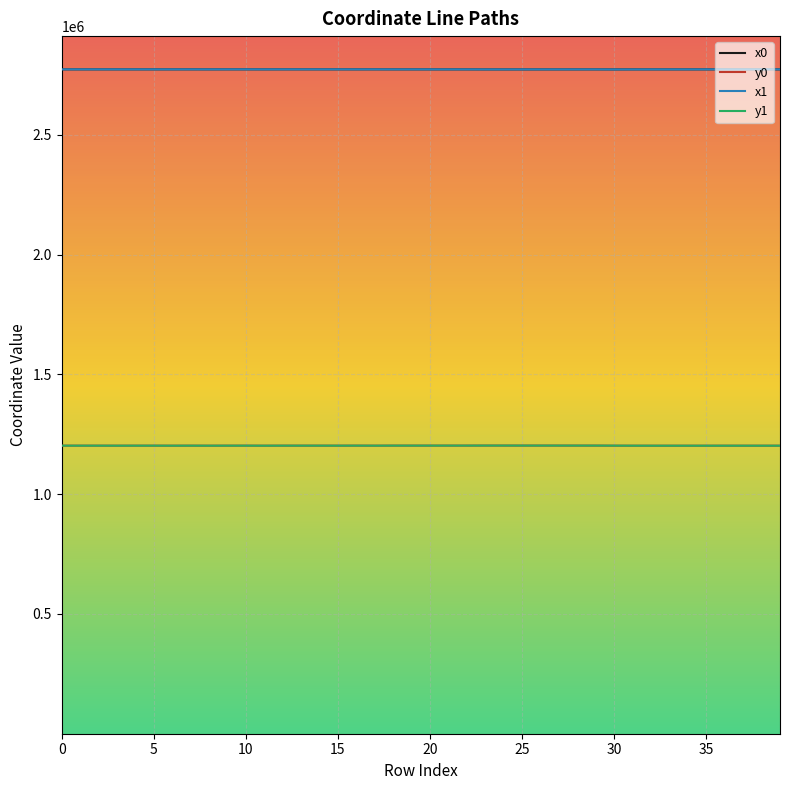

True or false: x0 and y0 cross at least once.

False